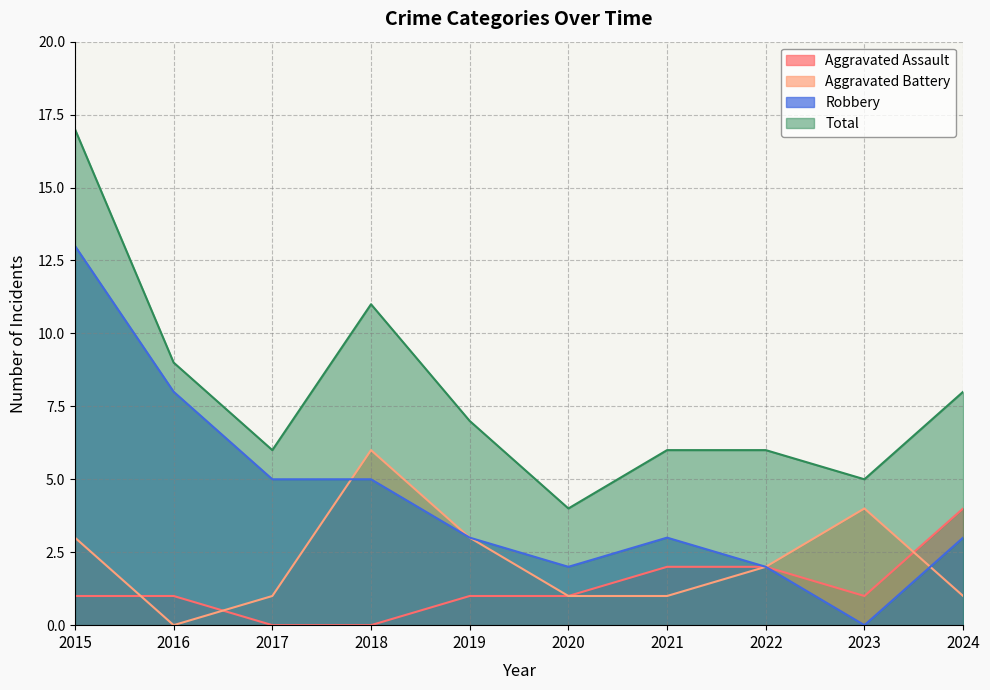

Rank the series at 2016 from highest to lowest value.

Total, Robbery, Aggravated Assault, Aggravated Battery